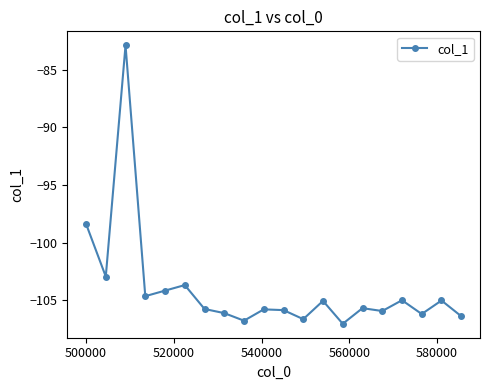

How many interior local peaks (higher than both neighbors) does the data have?

7